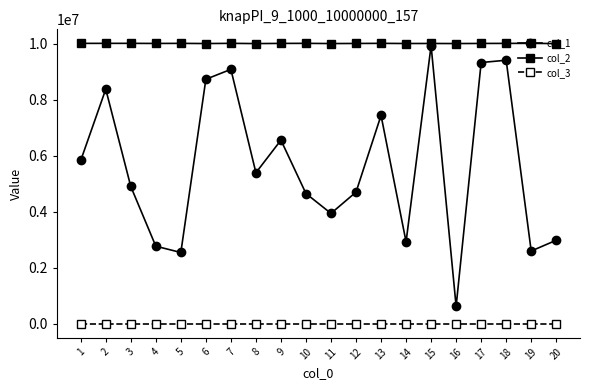

The col_1 series shows 1044652 at 3. True or false?

False